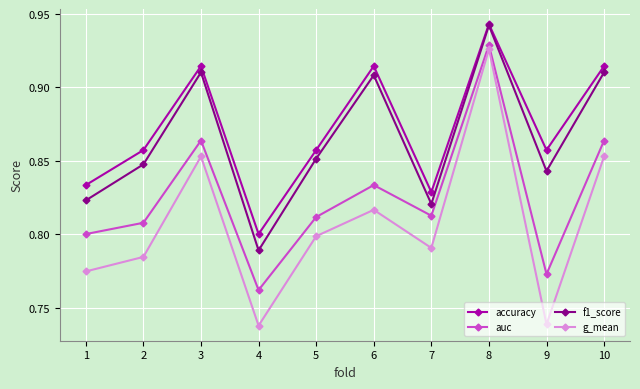

True or false: g_mean and accuracy cross at least once.

False